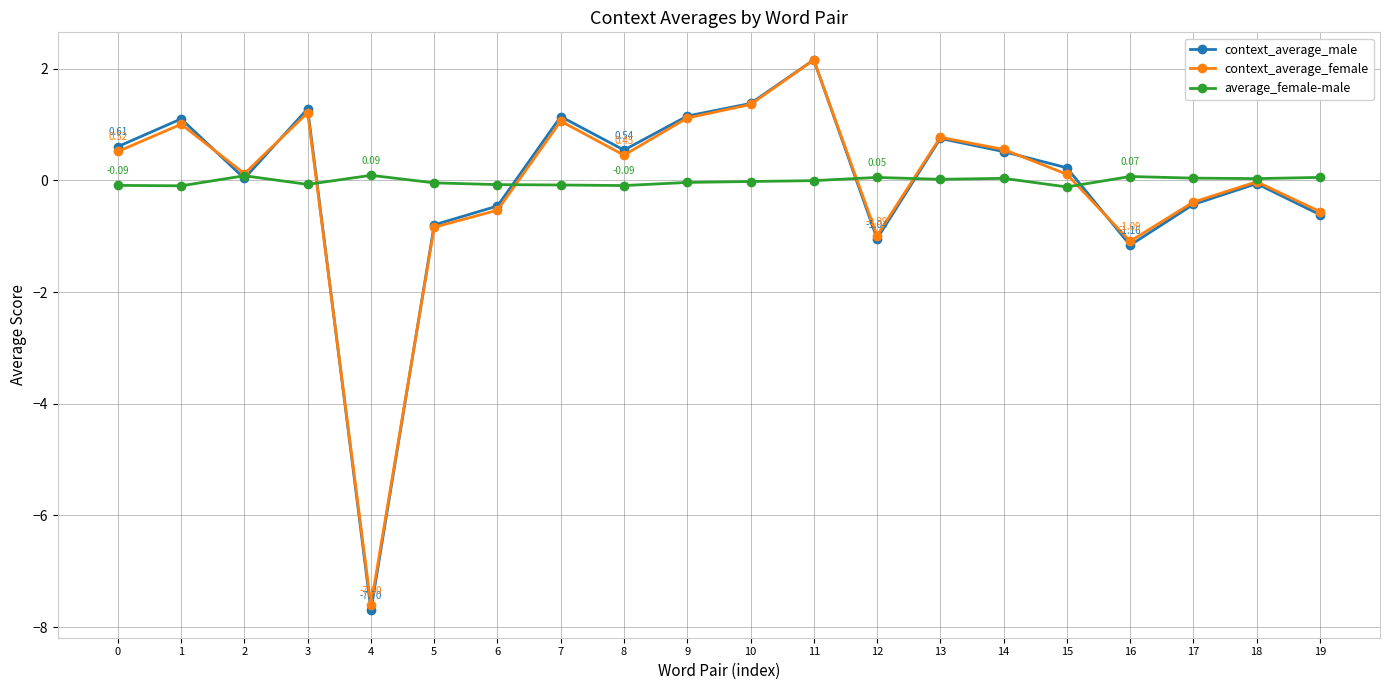

True or false: average_female-male has a value of -0.1 at 0.

True